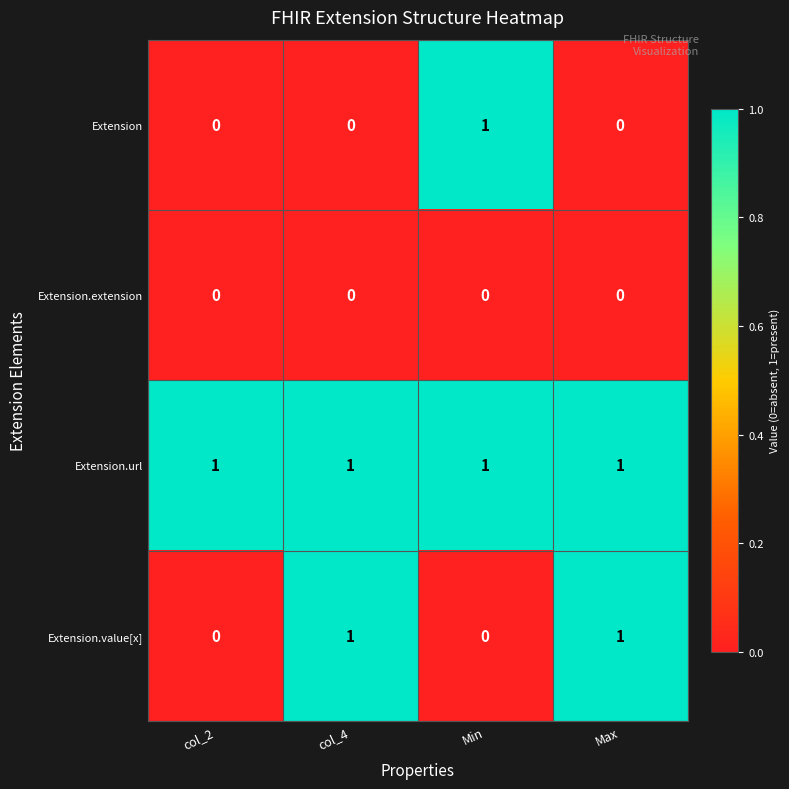

The Extension.value[x] series shows 0 at Min. True or false?

True